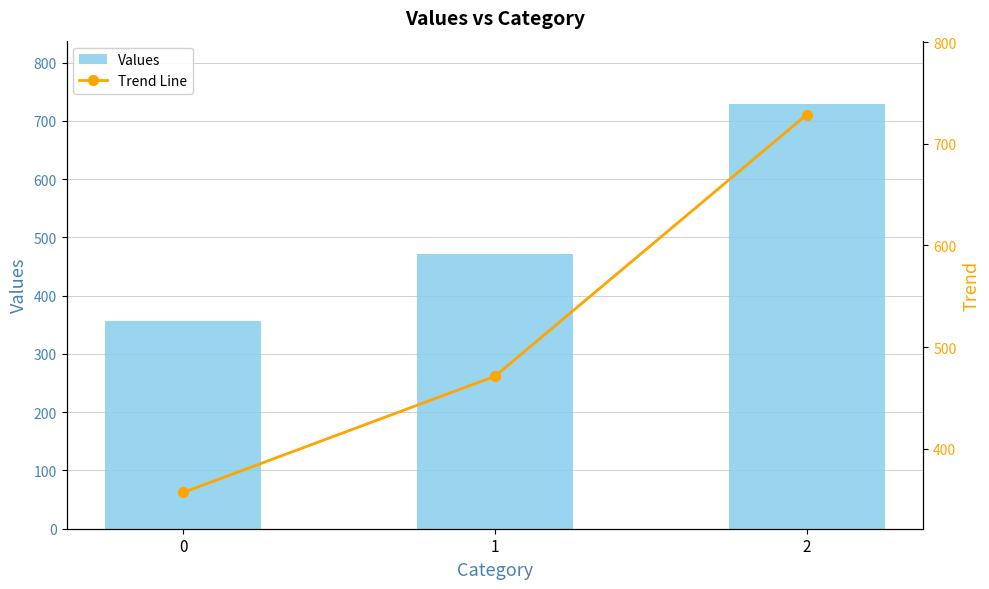

What are all the series names shown in the legend?

Values, Trend Line